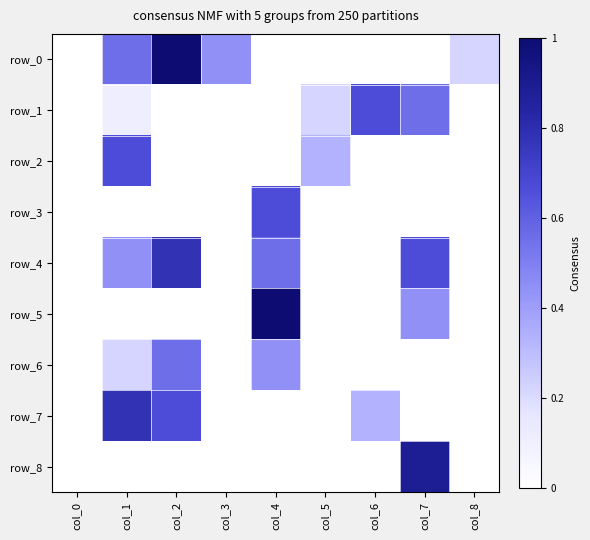

At which category is the sum across all series the highest?

col_2